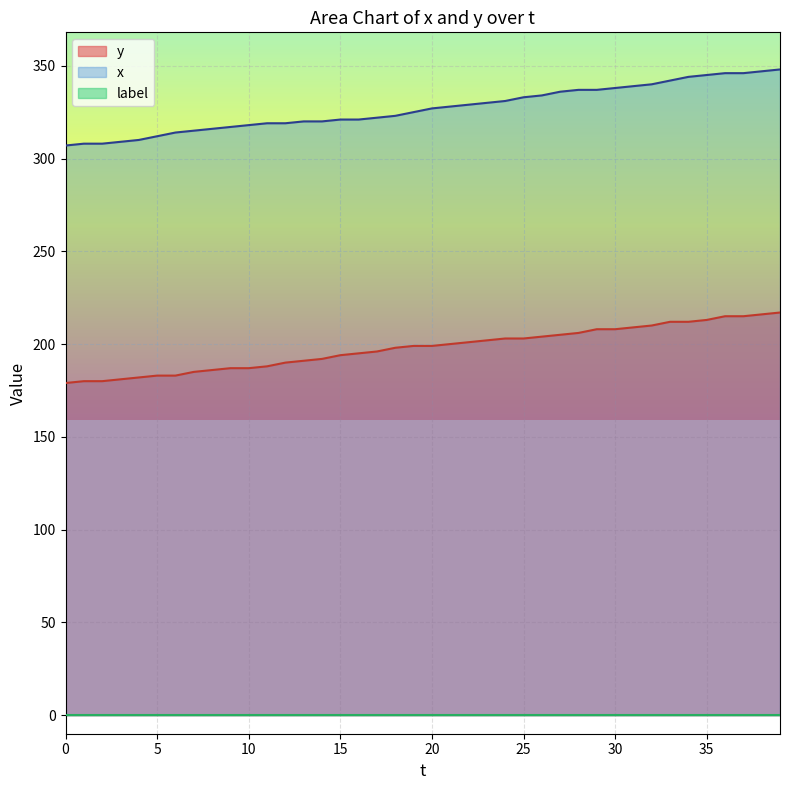

Which series has the widest spread of values?

x